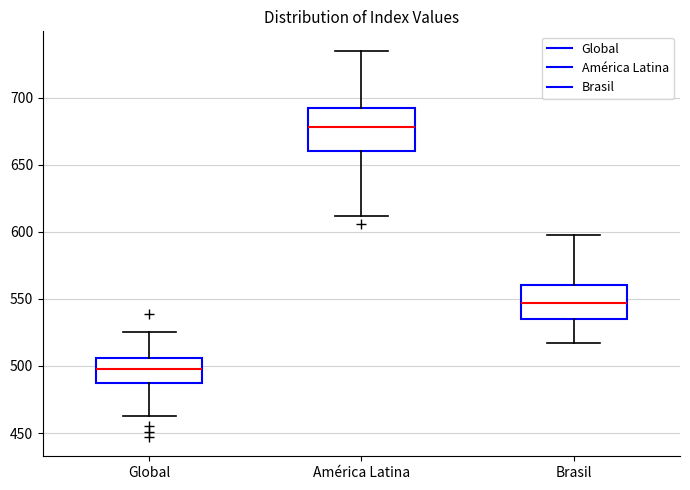

Reading left to right, transcribe this box plot: for each box, give where its median line is, the range the box spans, and where its two whiskers end, as read against the y-axis. The values are not printed on the chart, so give them approximately, as read against the axis.

Global: median 500, box 485 to 505, whiskers 465 to 525
América Latina: median 680, box 660 to 695, whiskers 610 to 735
Brasil: median 545, box 535 to 560, whiskers 515 to 600